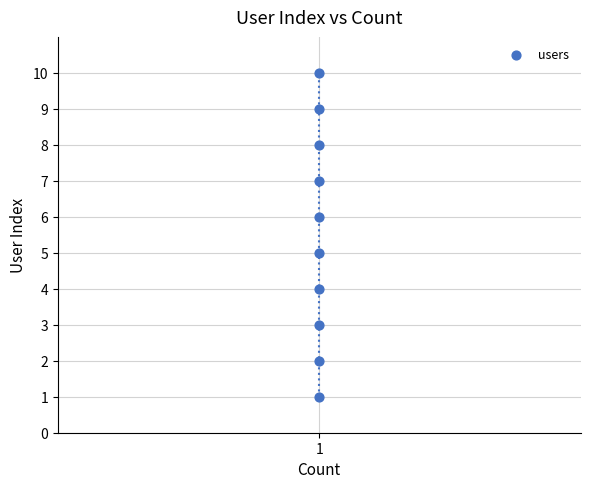

What is the range of Y values (max minus min)?

9